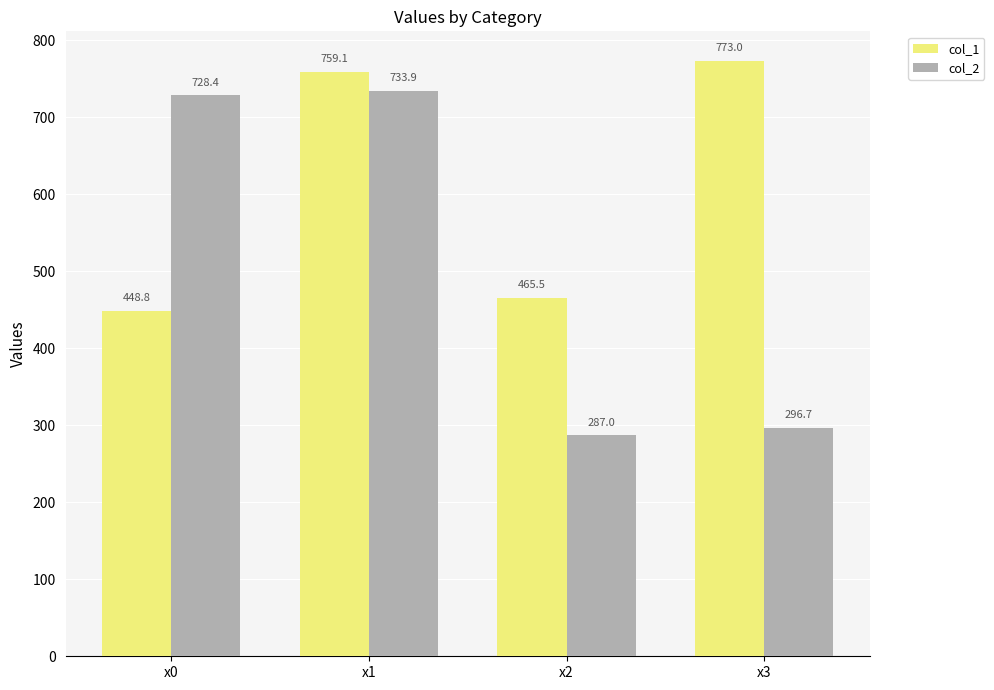

At which label does col_1 reach its peak?

x3